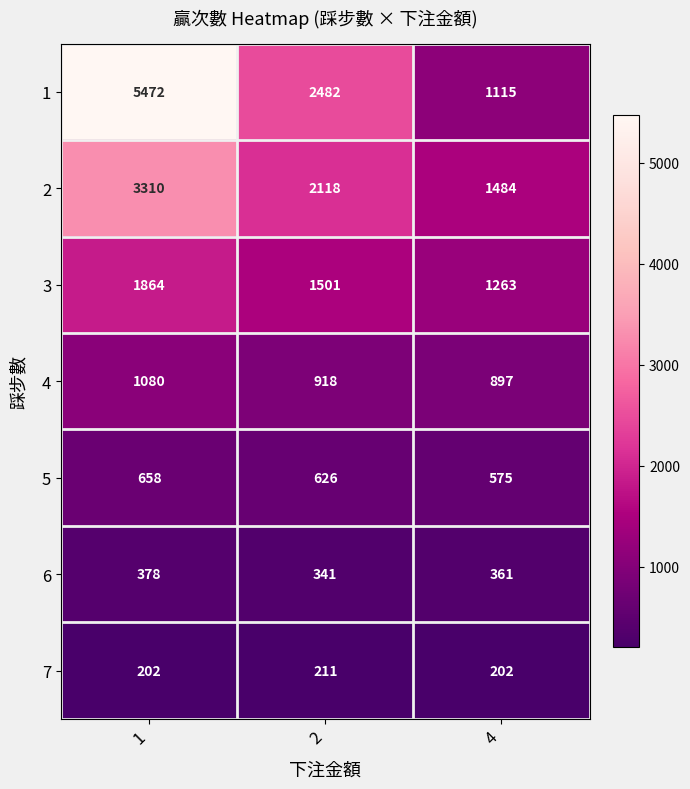

What is the difference between the highest and lowest values at 2?

2271